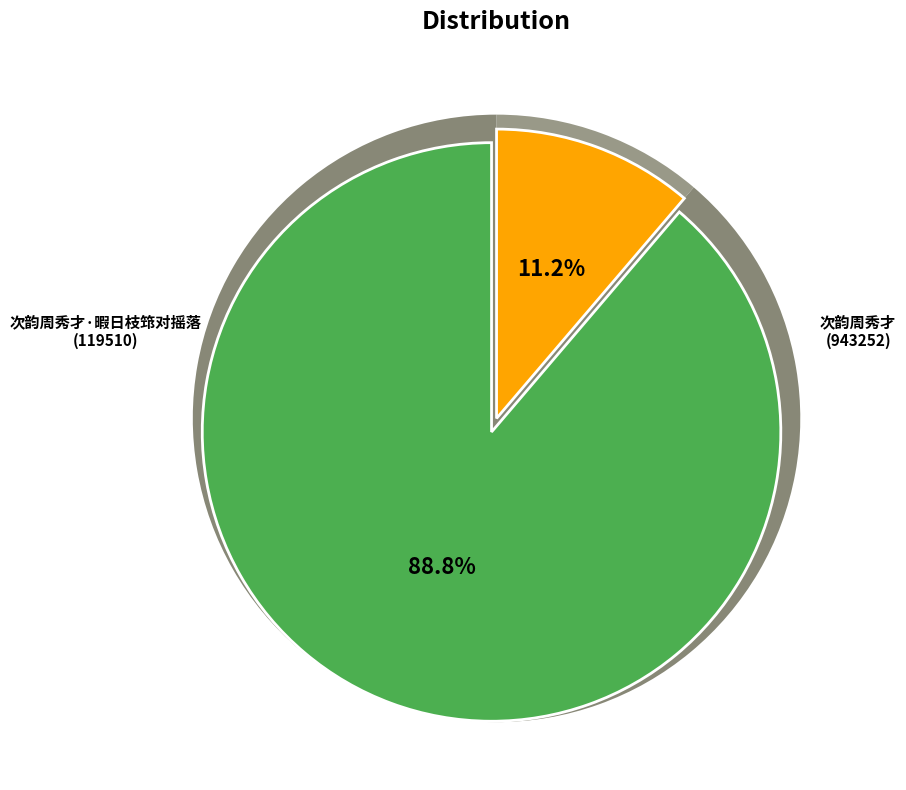

Which slice is the largest?

次韵周秀才